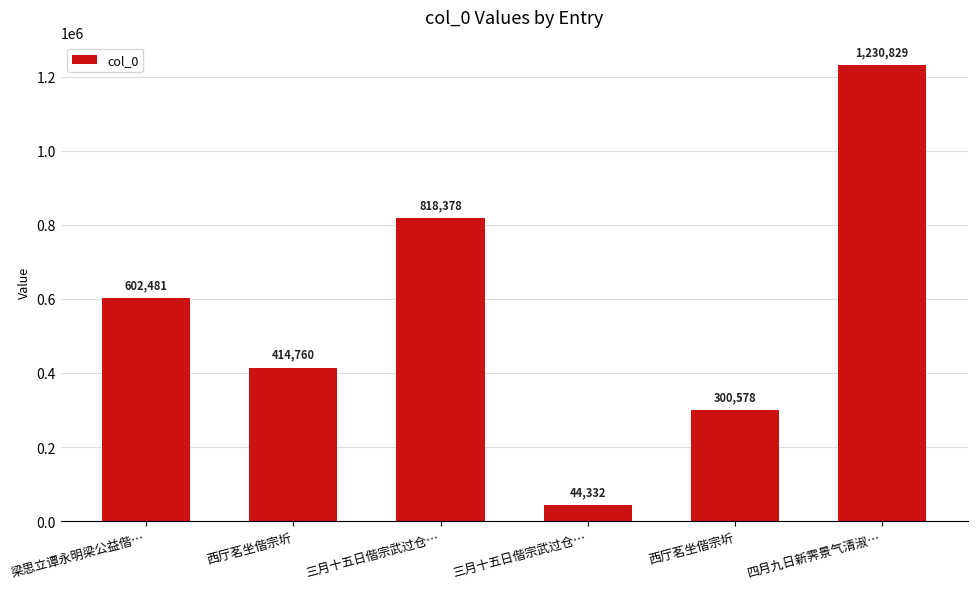

Between 梁思立谭永明梁公益偕… and 三月十五日偕宗武过仓…, which is larger?

梁思立谭永明梁公益偕…